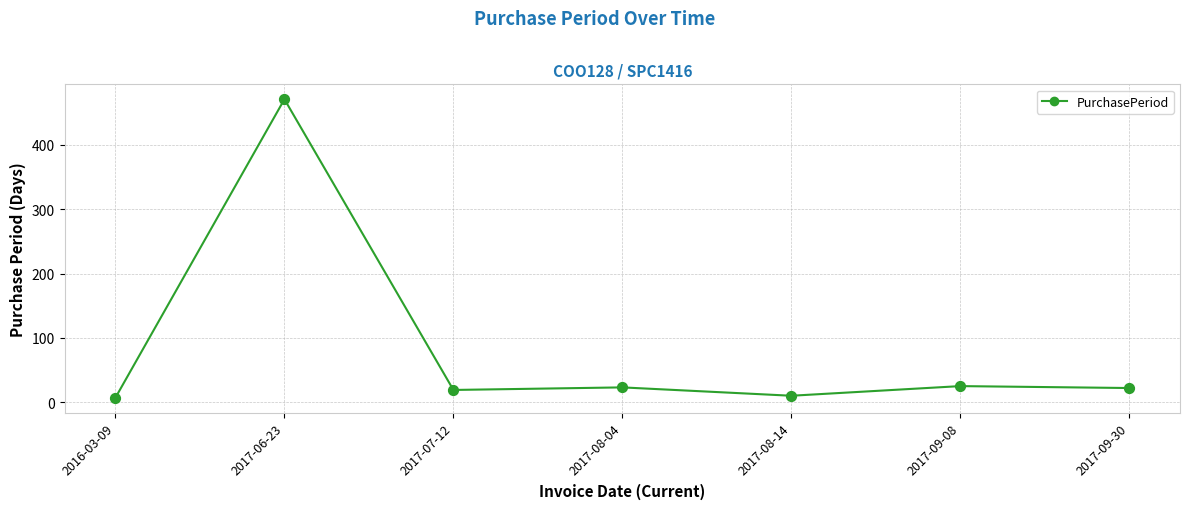

Between 2017-08-14 and 2017-06-23, which is larger?

2017-06-23